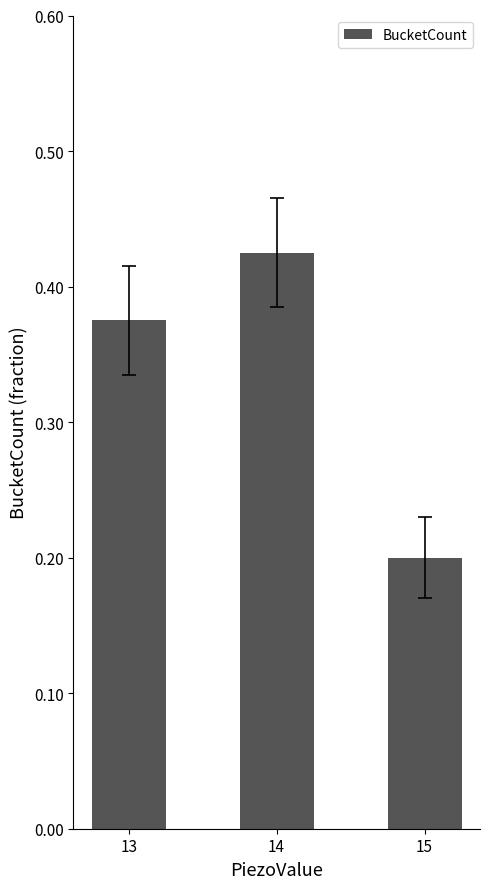

True or false: the data shows 0.7 at 14.

False